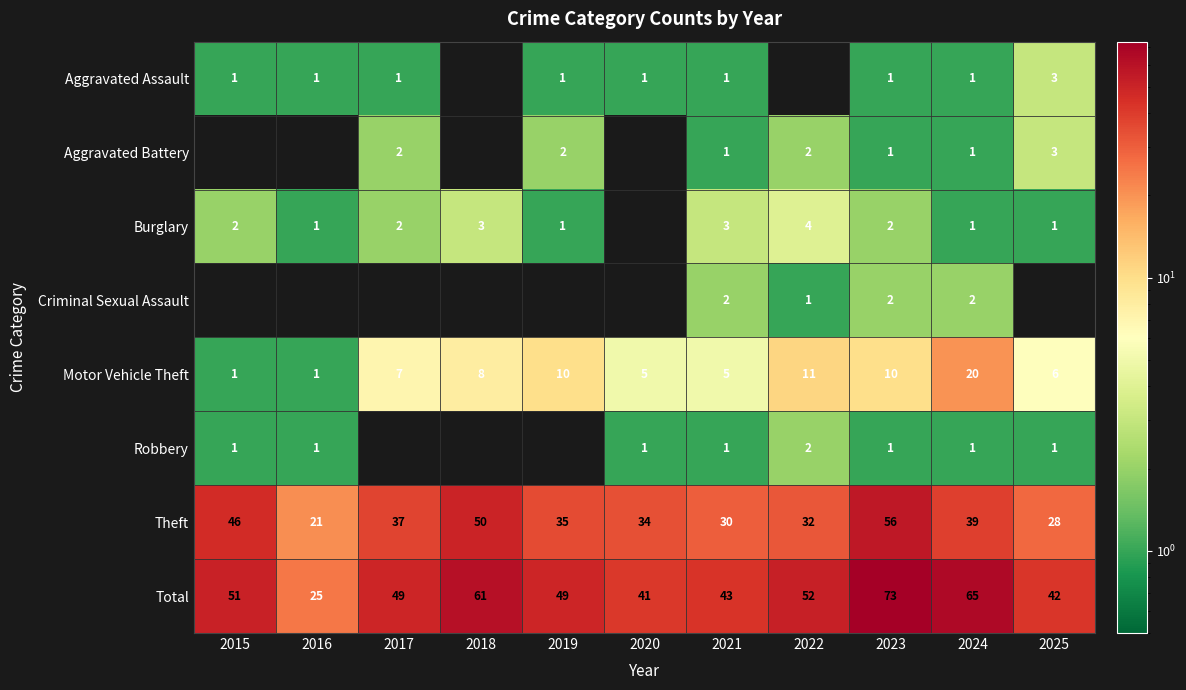

At which label does Theft first exceed 35?

2015